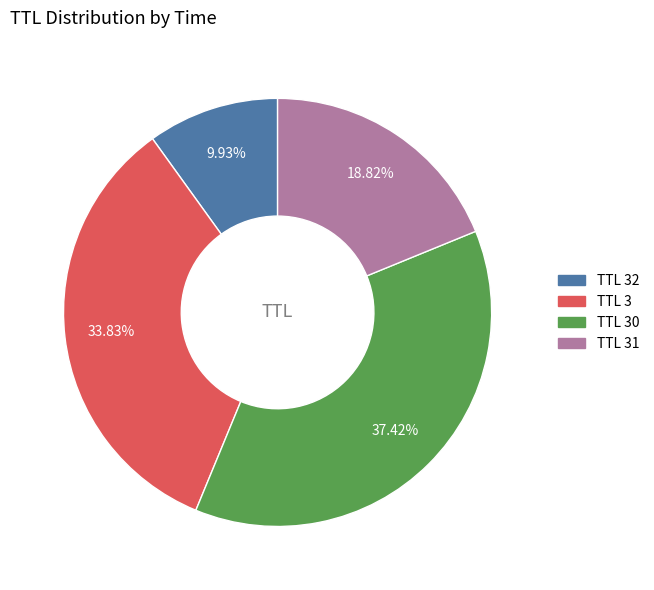

Is there a majority slice in this chart?

No